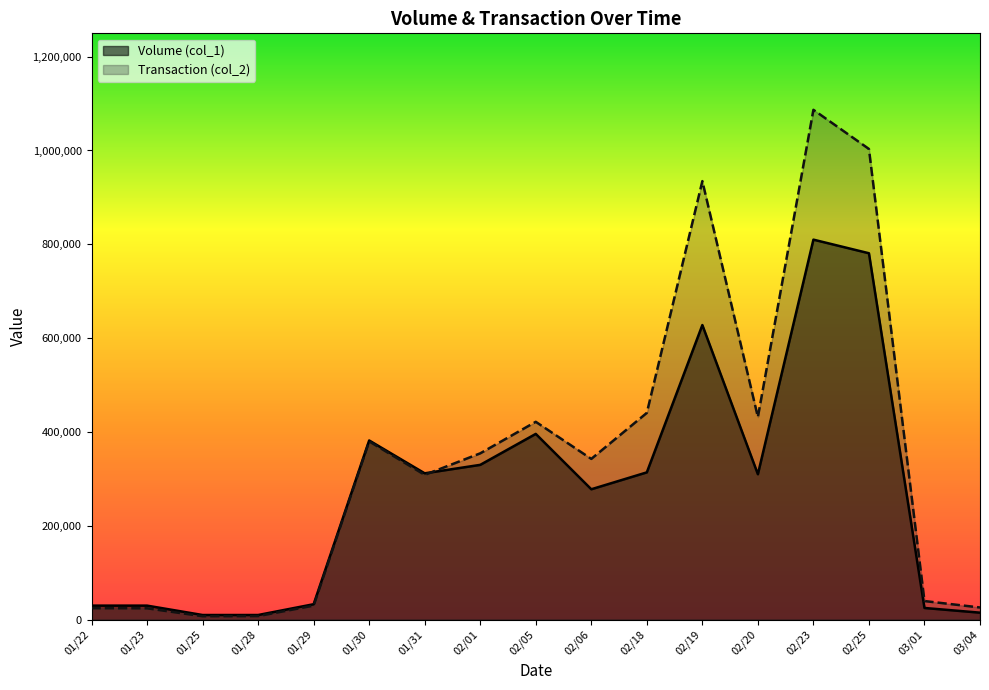

What is the lowest value of the Volume (col_1) series?

10000